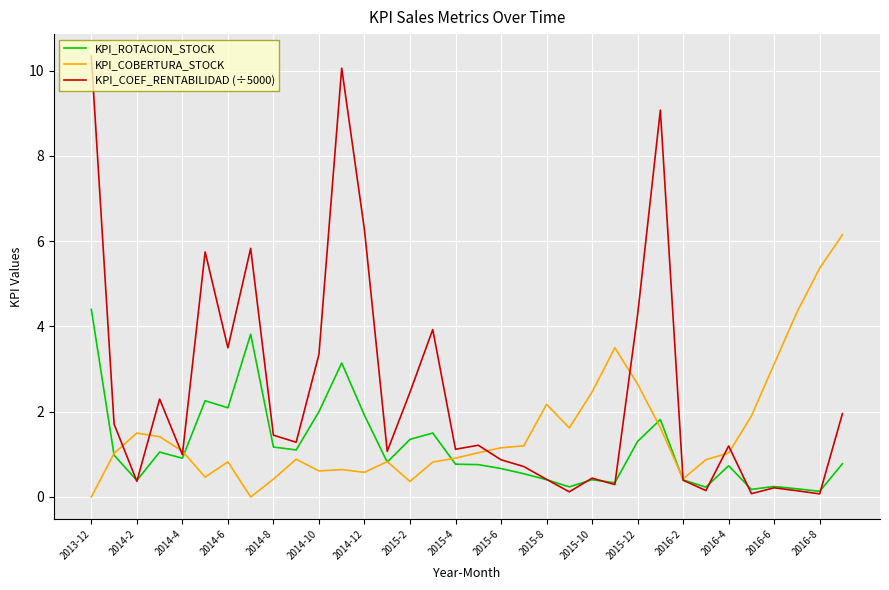

Rank the series by their average value, from highest to lowest.

KPI_COEF_RENTABILIDAD (÷5000), KPI_COBERTURA_STOCK, KPI_ROTACION_STOCK